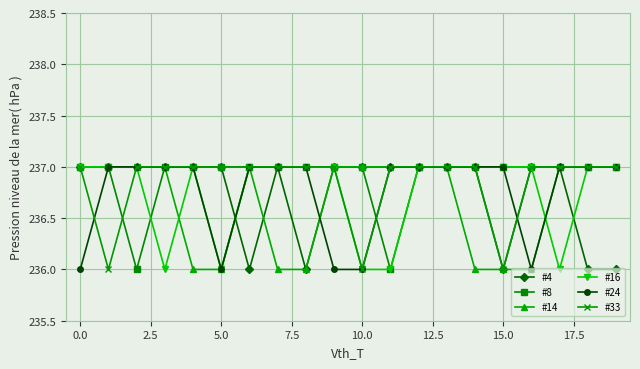

What is the value of the #24 point at the 6th from the left?

236